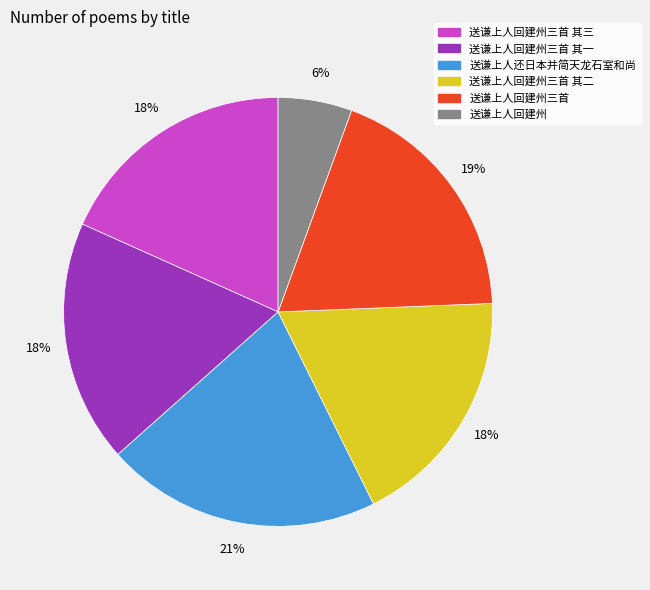

Does any single category account for the majority?

No